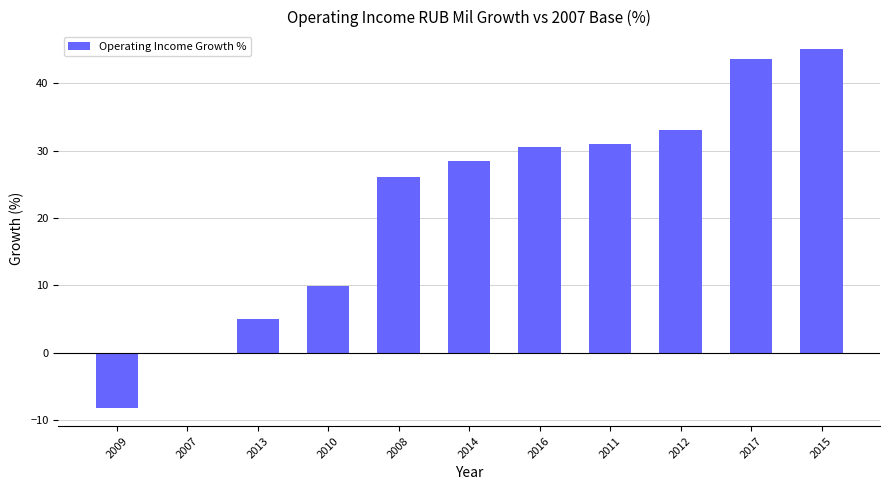

Reading left to right, what are all the values shown in this chart?

-8.2	0.0	4.9	9.9	26.1	28.4	30.5	31.0	33.1	43.7	45.0